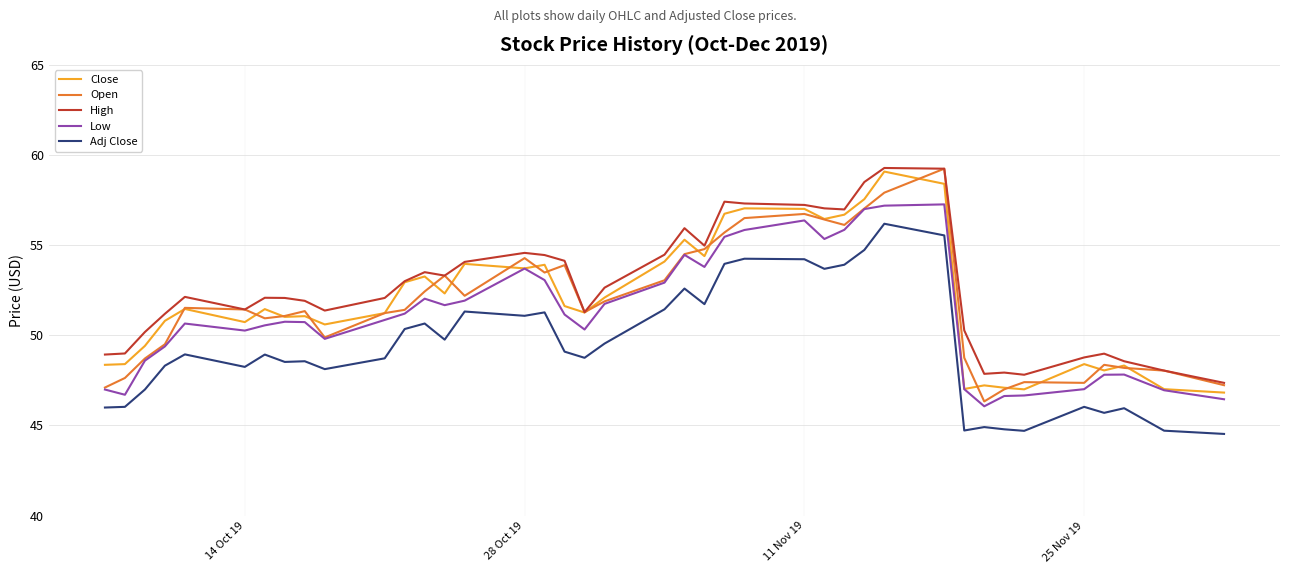

True or false: Low and High cross at least once.

False